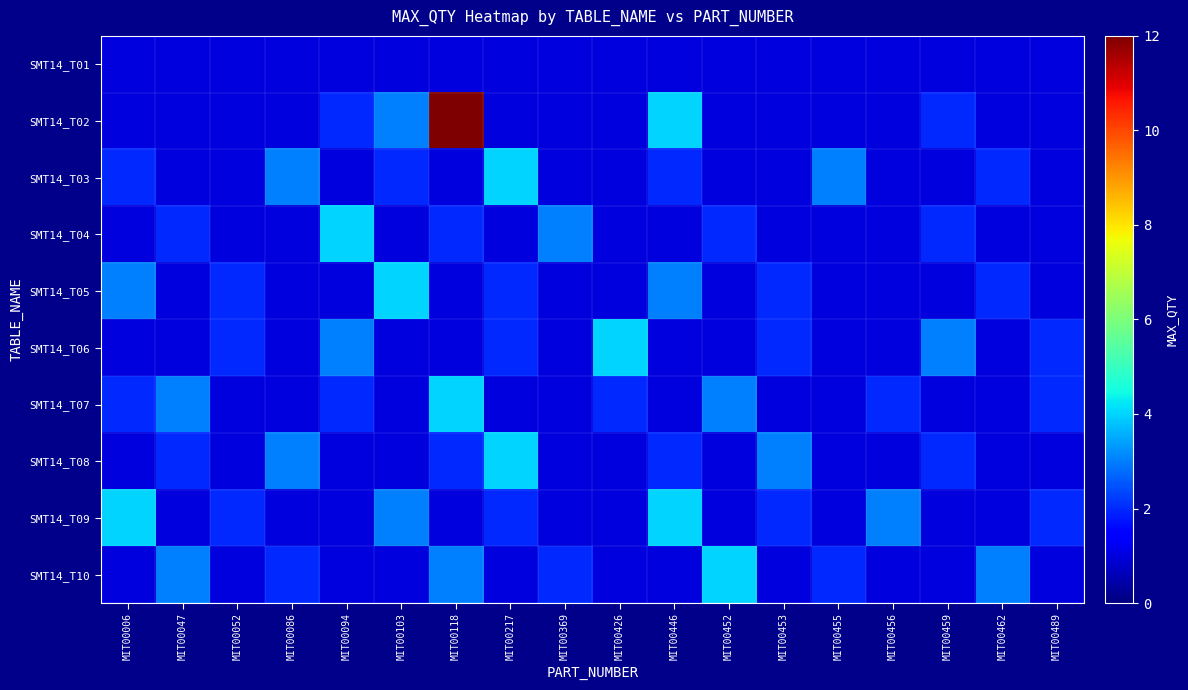

At which category is the sum across all series the highest?

MIT00118